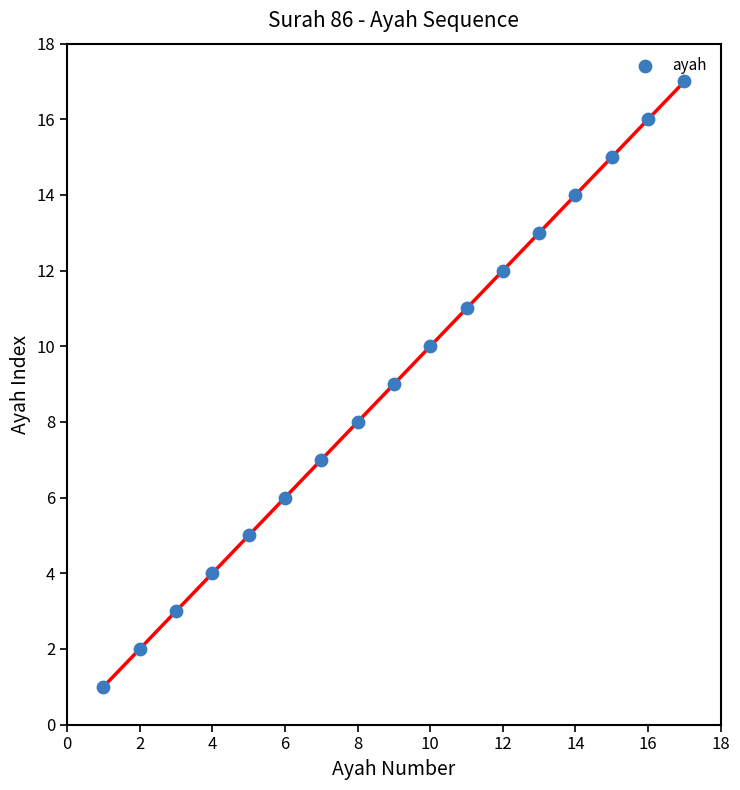

What is the range of Y values (max minus min)?

16